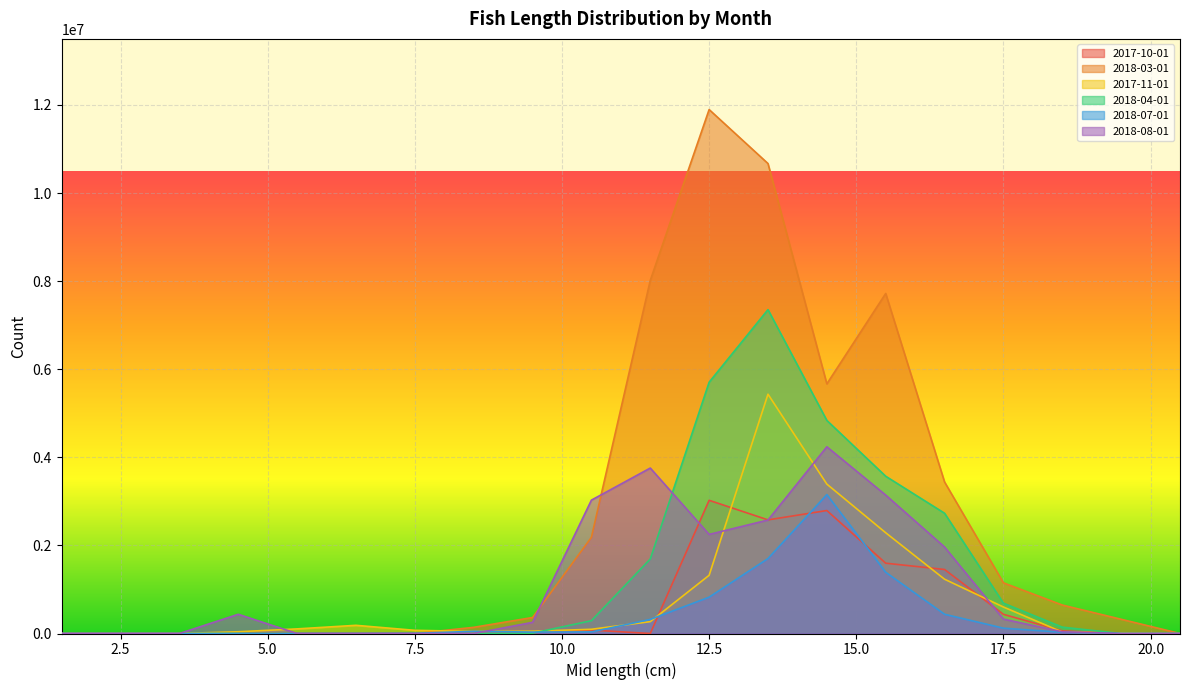

What is the greatest value displayed?

11895660